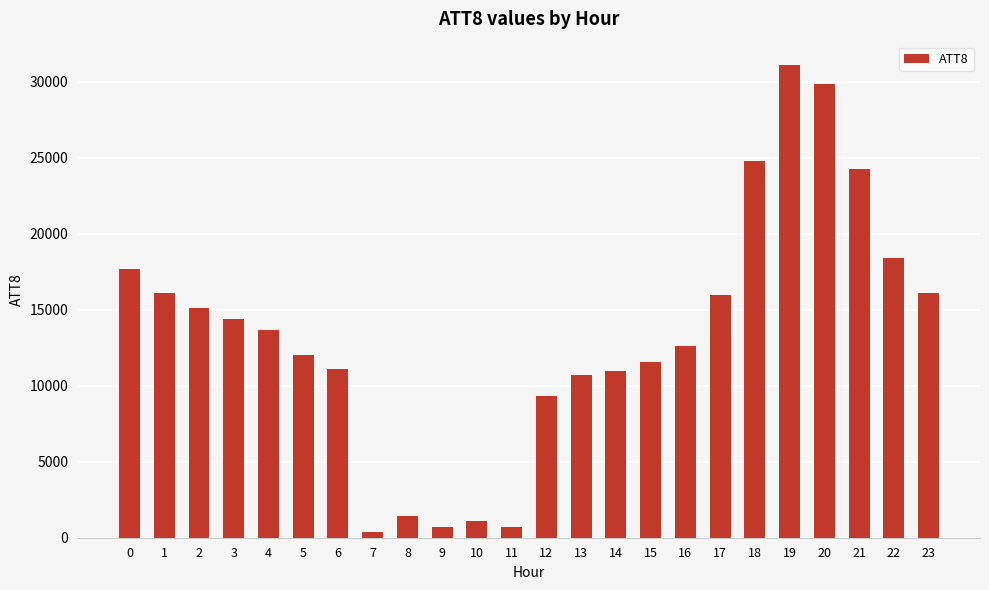

The chart shows a value of 700 at 11. True or false?

True